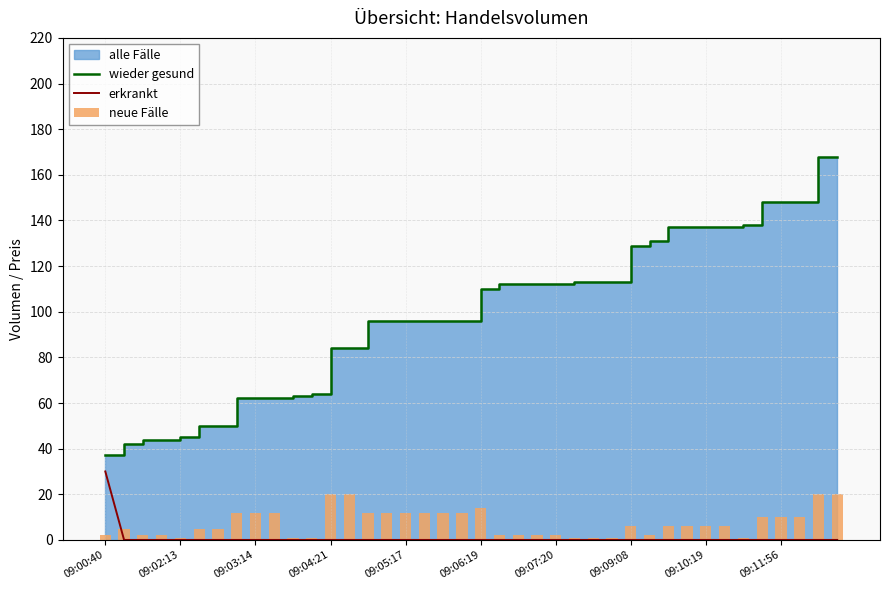

What is the maximum value for wieder gesund?

168